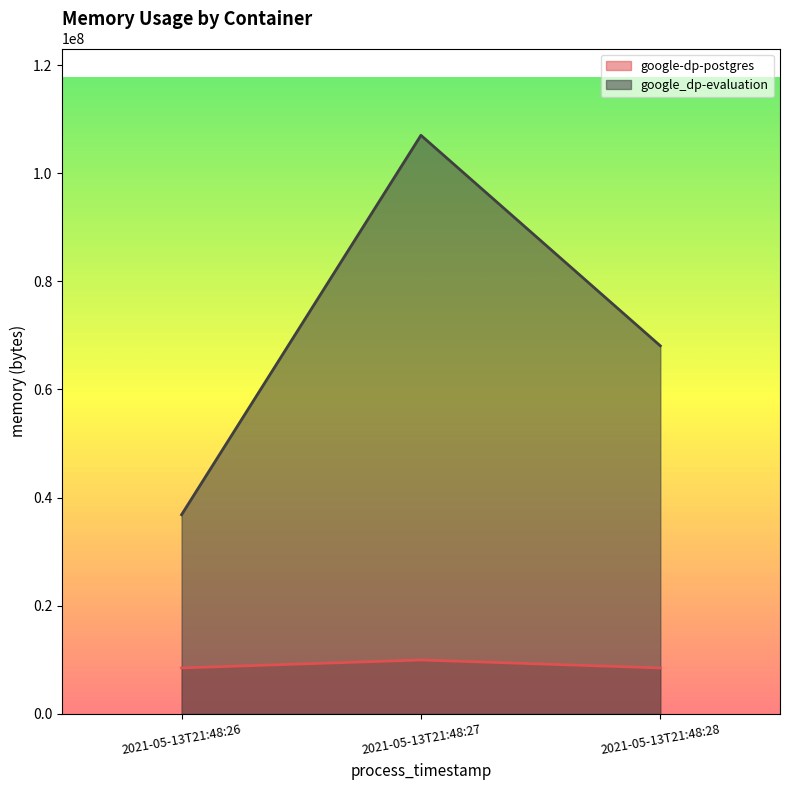

What is the minimum value for google_dp-evaluation?

36843520